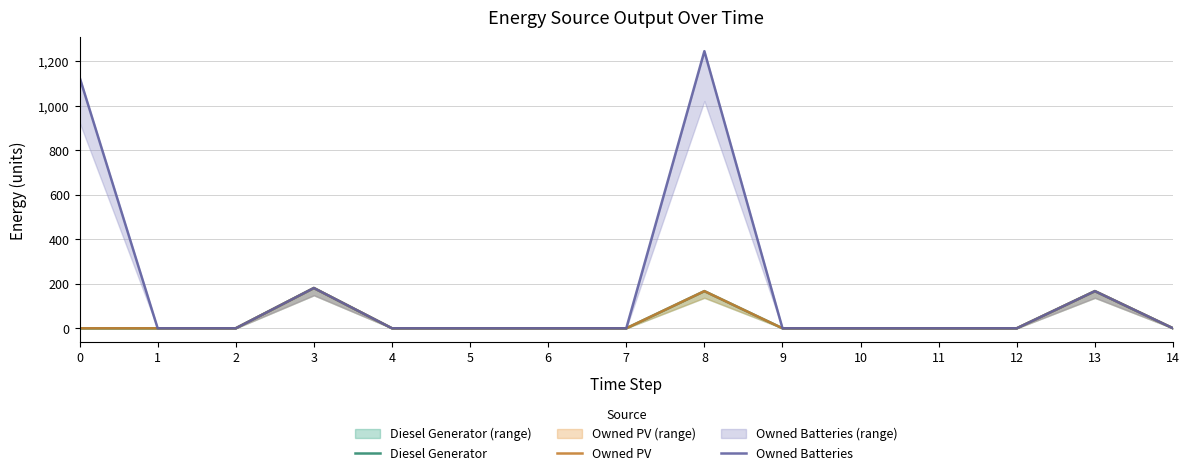

Which series has the widest spread of values?

Owned Batteries